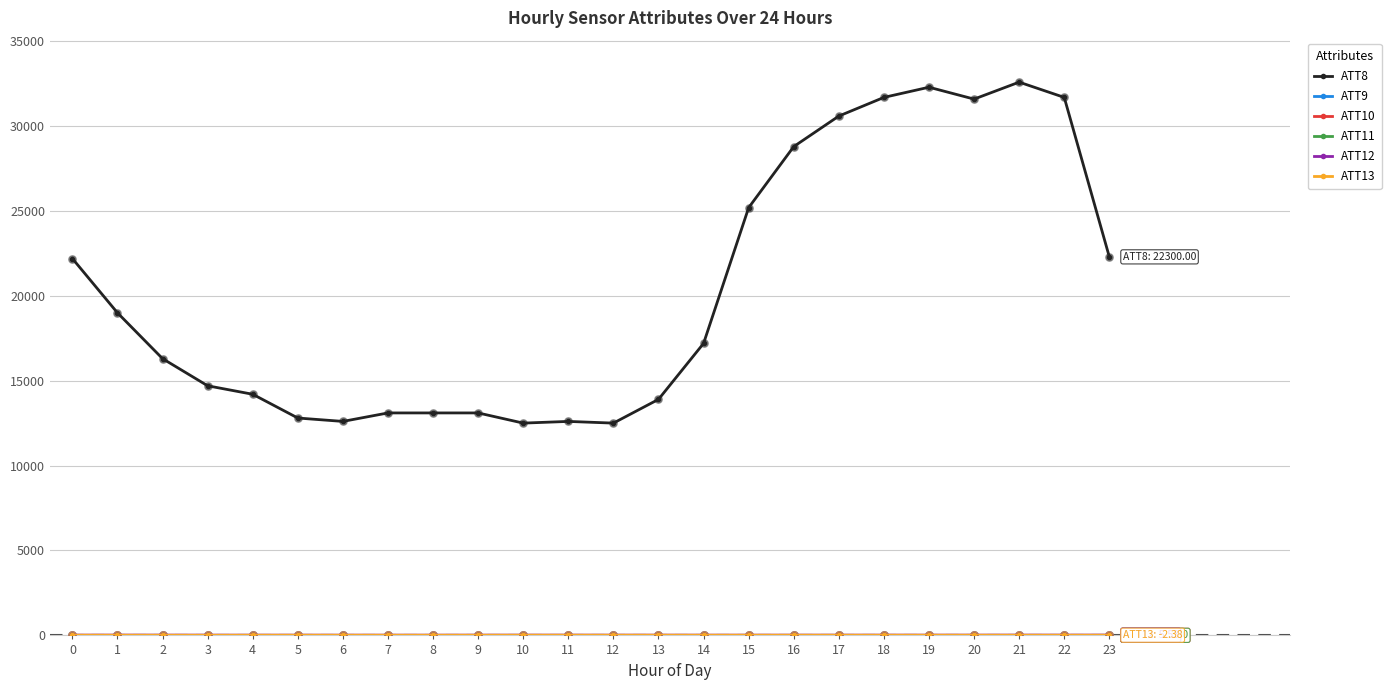

Is this an area chart (filled region under the line)?

No